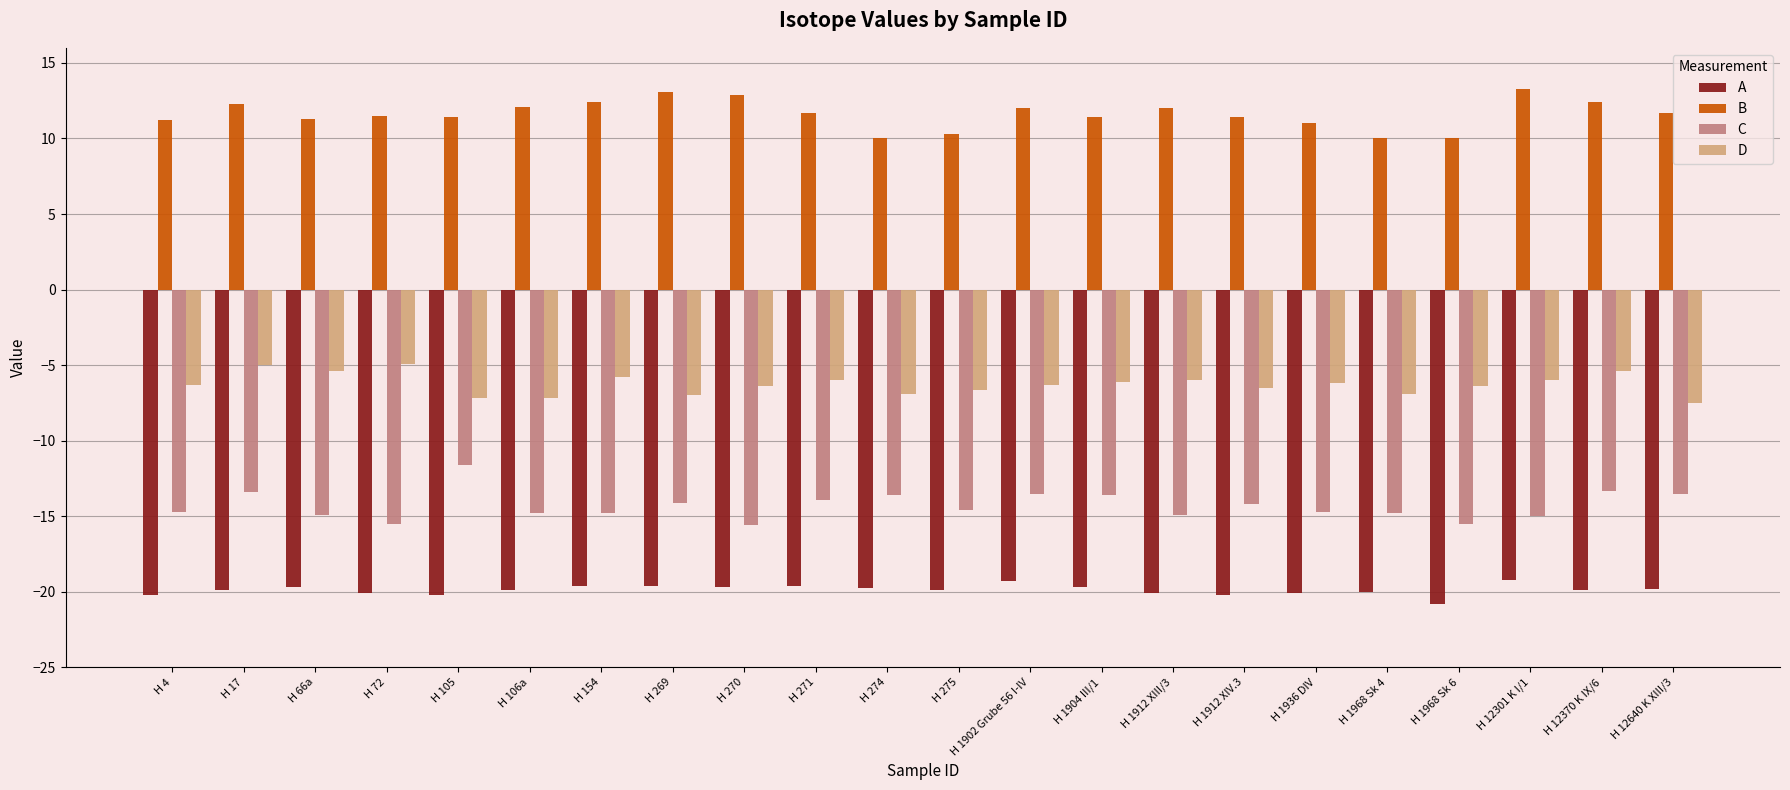

Read the B value at H 1936 DIV.

11.0